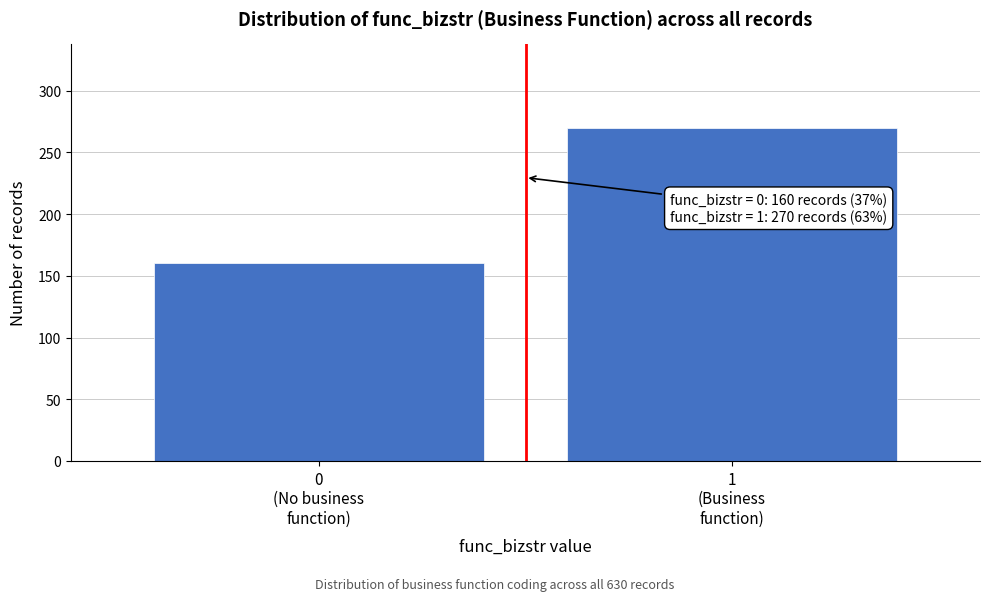

Reading right to left, what are all the values shown in this chart?

270	160